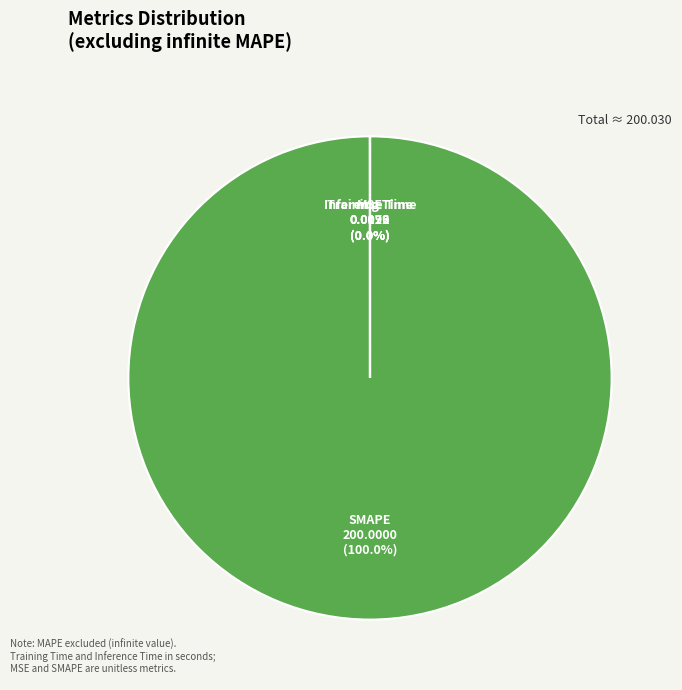

What is the majority slice?

SMAPE